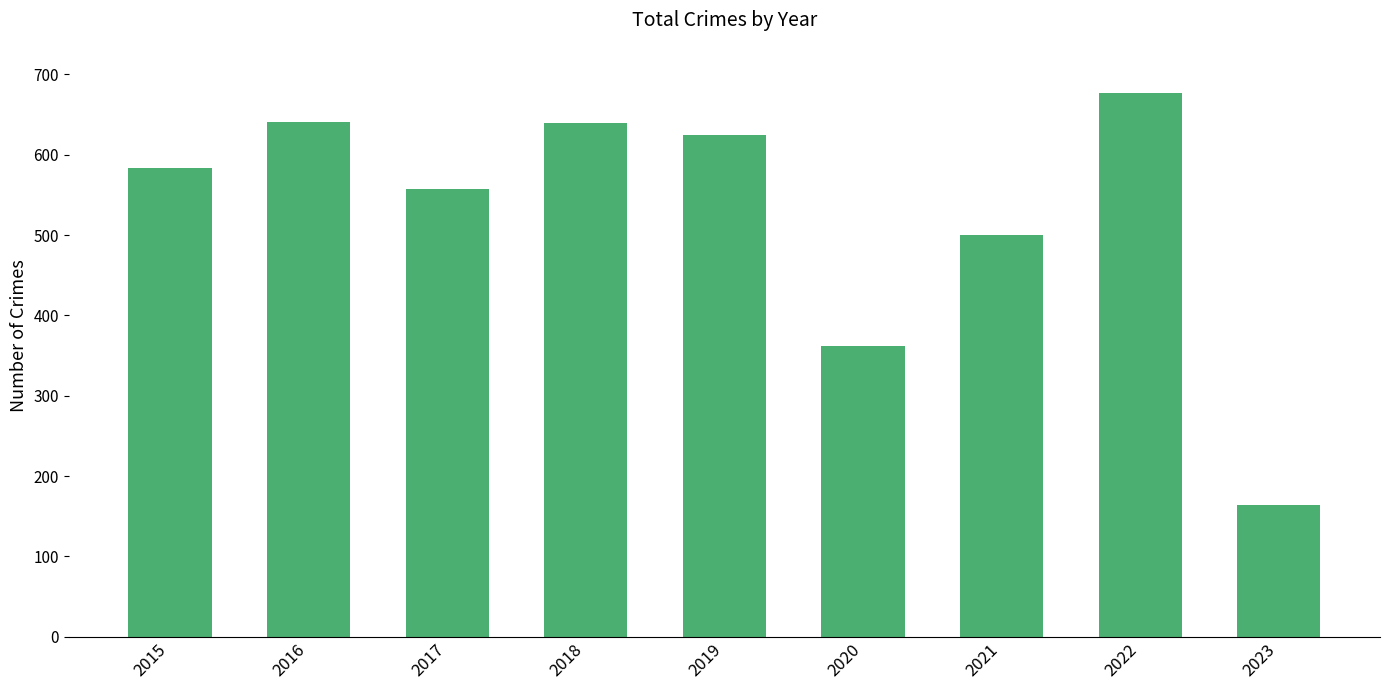

At which label is the value closest to 420?

2020